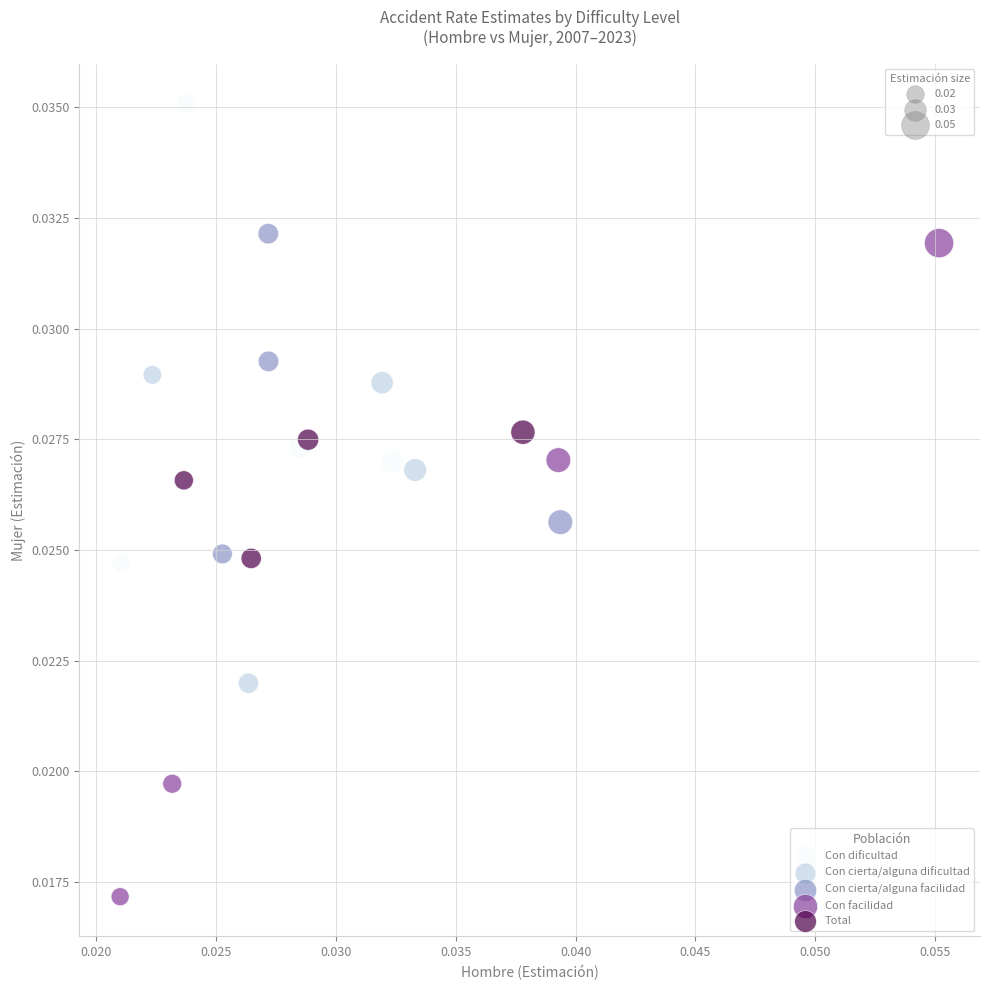

Which series has the largest Y range (max minus min)?

Con facilidad